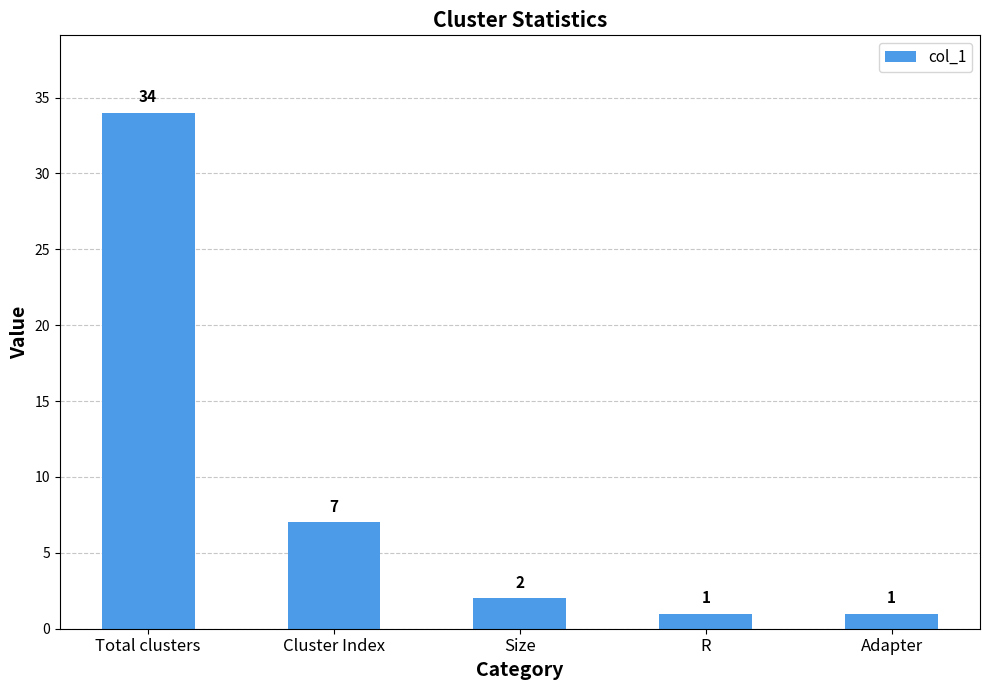

What is the minimum value shown in the chart?

1